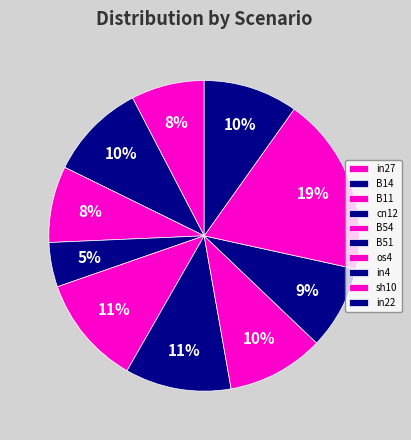

What is the change in value from B14 to B54?

+0.1